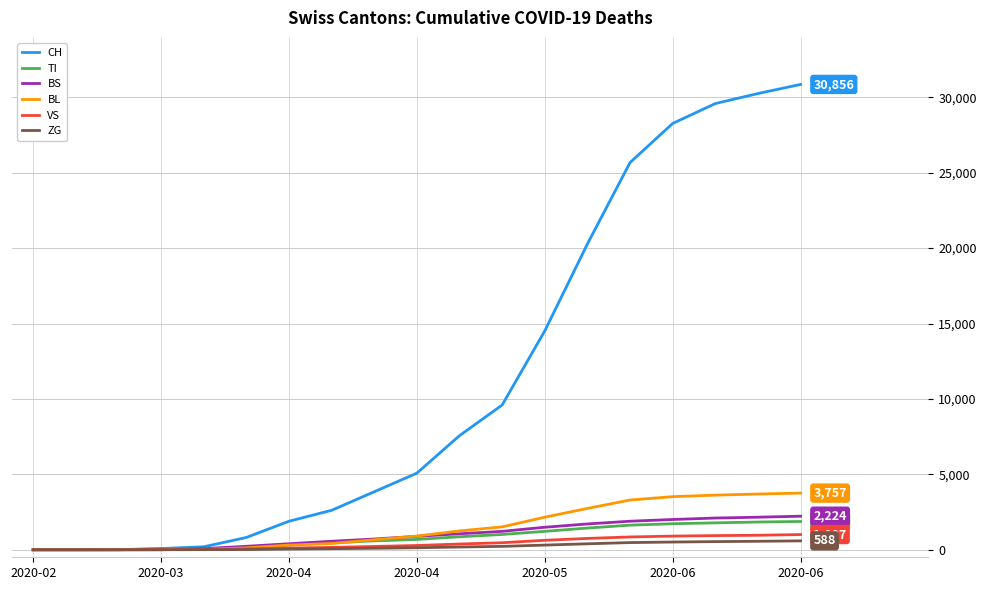

Which series has the widest spread of values?

CH